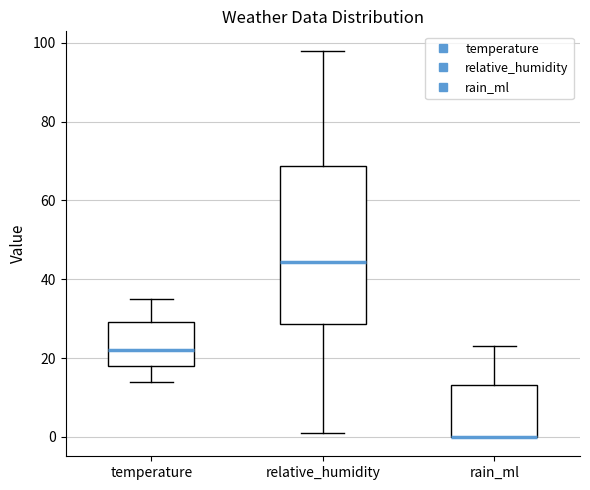

Comparing the boxes themselves (not the whiskers), which one is the tallest?

relative_humidity